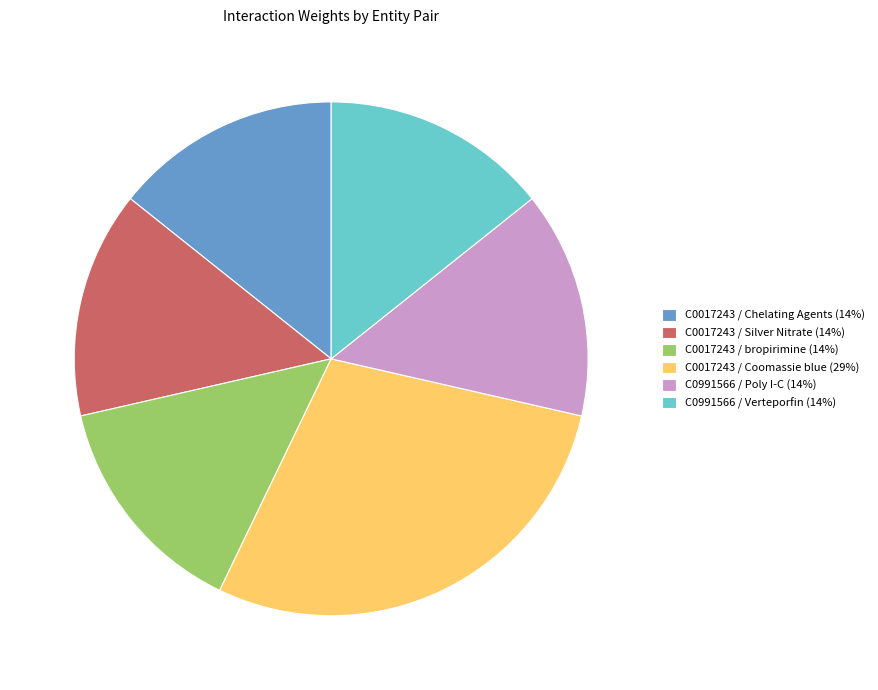

Which has a higher value, C0017243 / Coomassie blue (29%) or C0017243 / Silver Nitrate (14%)?

C0017243 / Coomassie blue (29%)